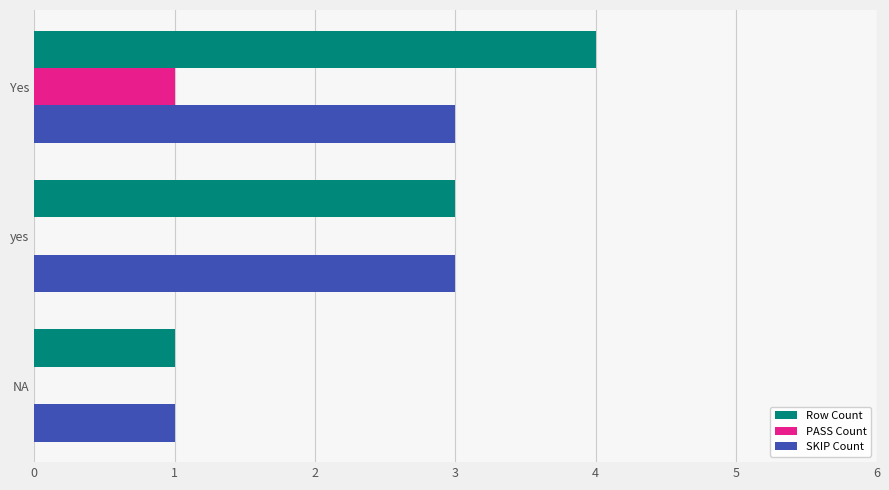

At which category is the sum across all series the highest?

Yes